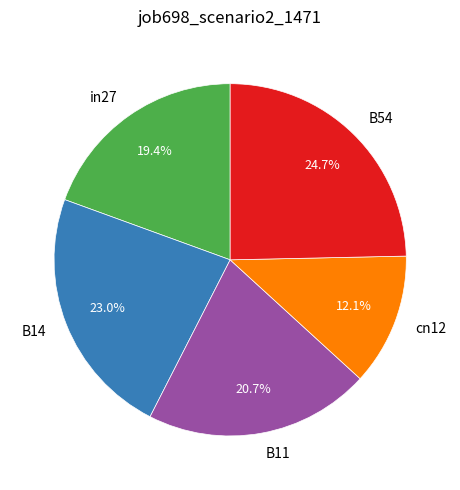

To the nearest percent, what is the average slice percentage?

20%